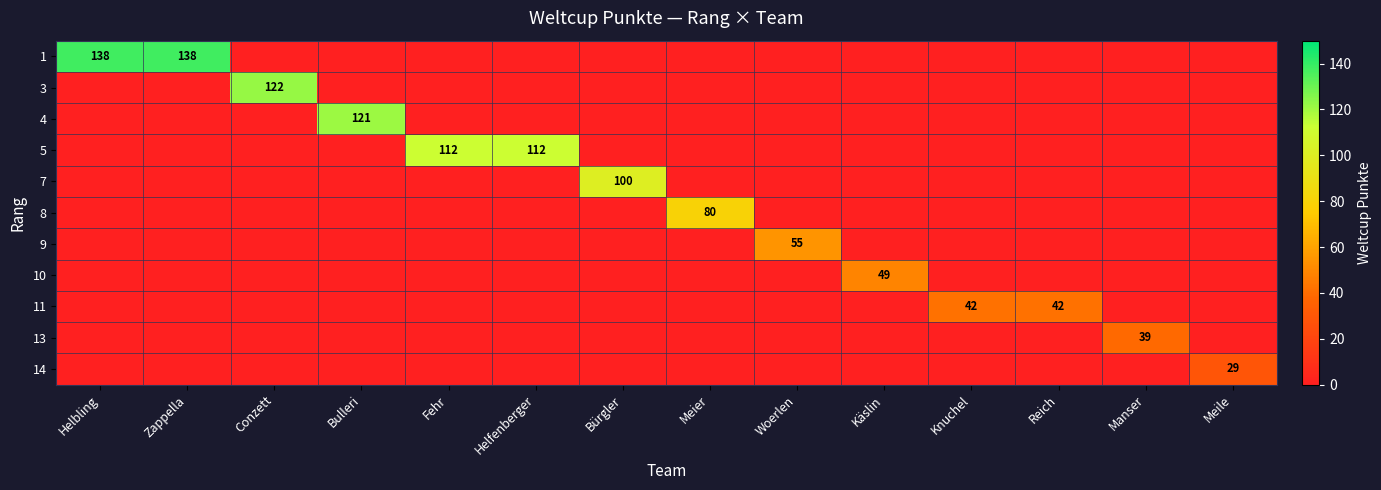

What is the maximum value shown in the chart?

138